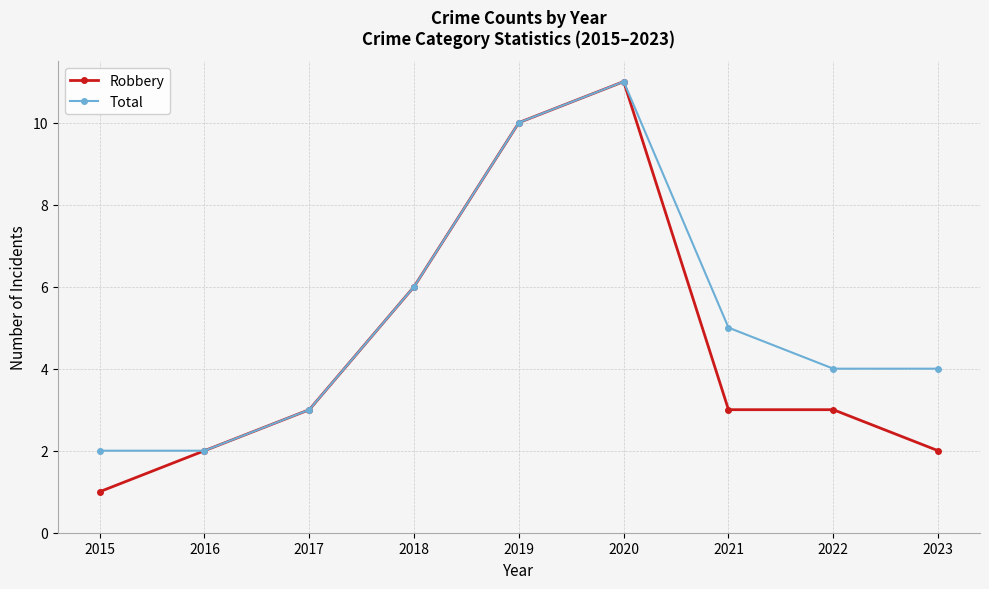

The Total series shows 5 at 2021. True or false?

True